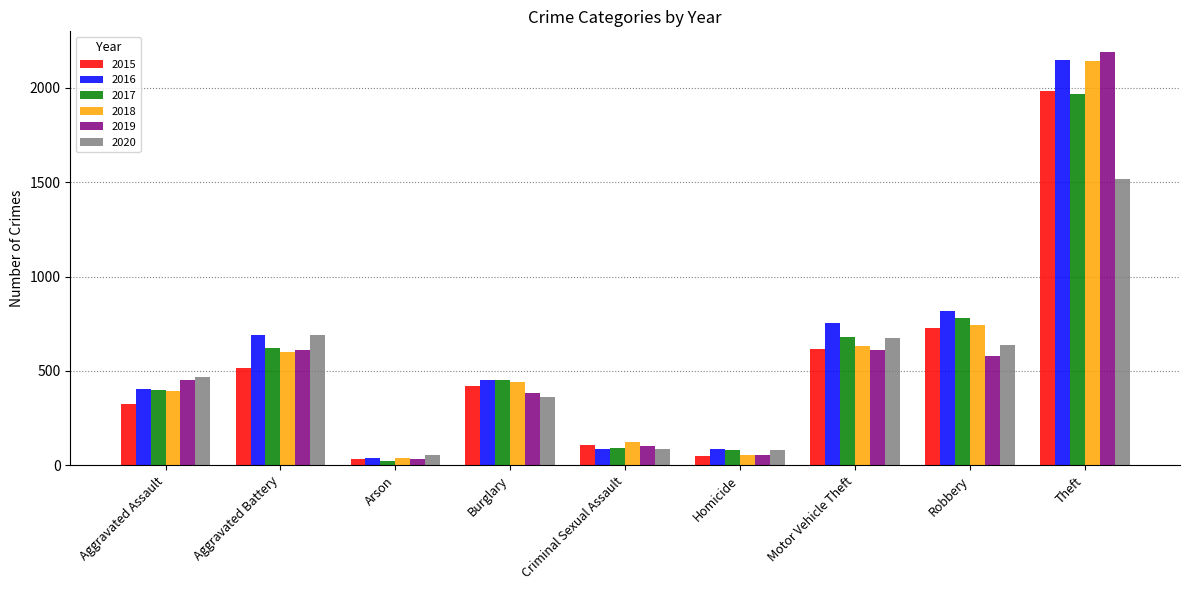

The value of 2020 at Robbery is 639. True or false?

True